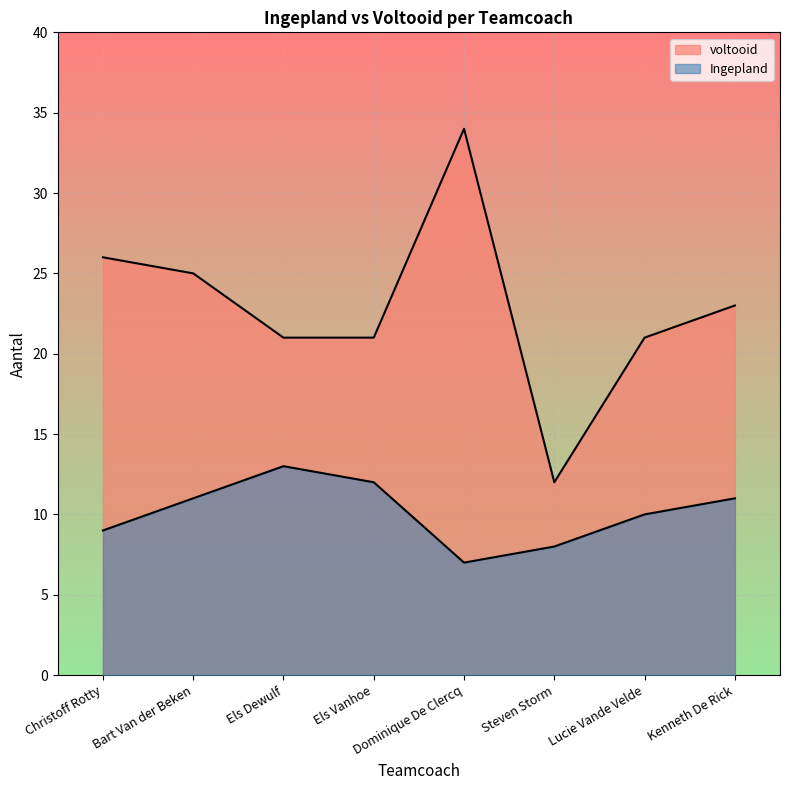

What is the total value across all series at Kenneth De Rick?

34